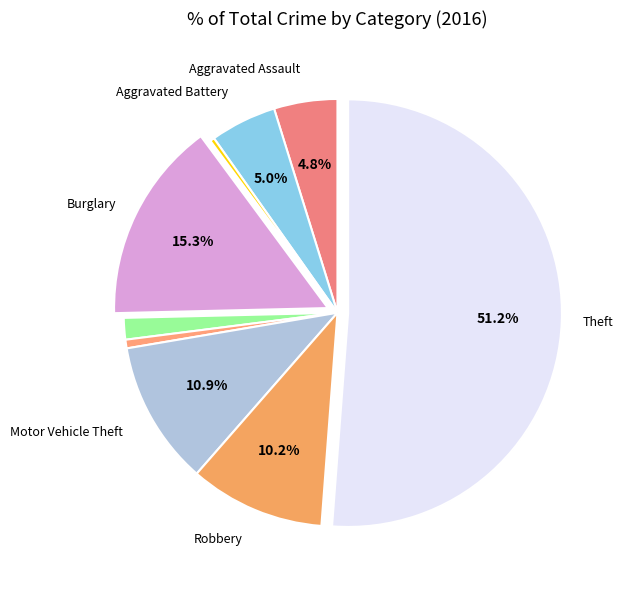

How many segments does this pie chart have?

9